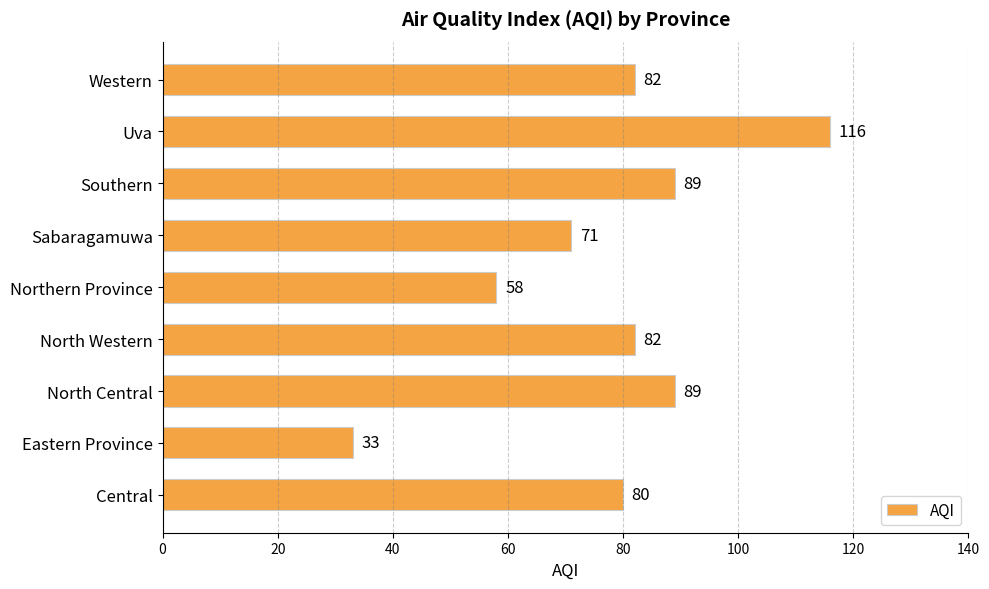

Reading bottom to top, what are all the values shown in this chart?

Central=80	Eastern Province=33	North Central=89	North Western=82	Northern Province=58	Sabaragamuwa=71	Southern=89	Uva=116	Western=82